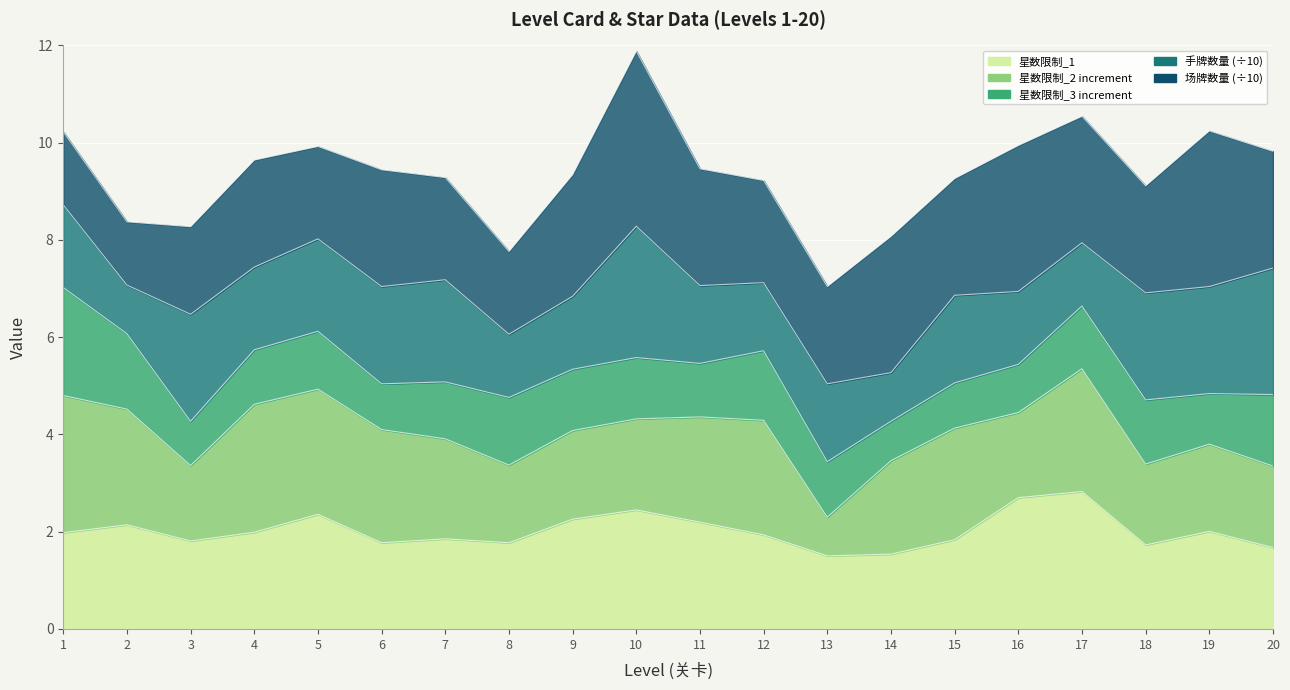

What is the difference between the maximum and minimum values in the 星数限制_3 series?

3.6